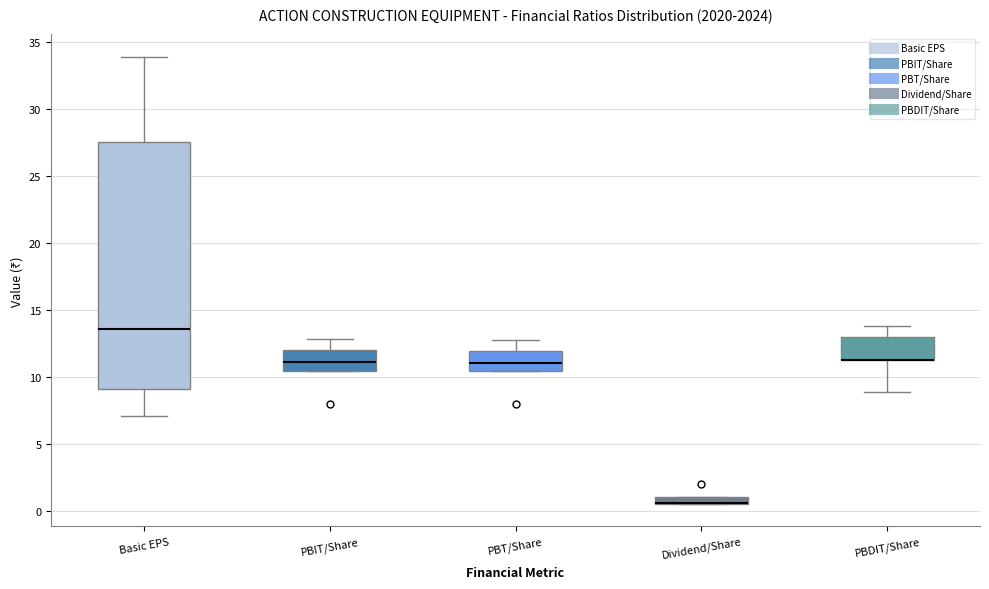

Where does the median line of the box for PBT/Share sit on the y-axis? The values are not printed on the chart, so give them approximately, as read against the axis.

11.0